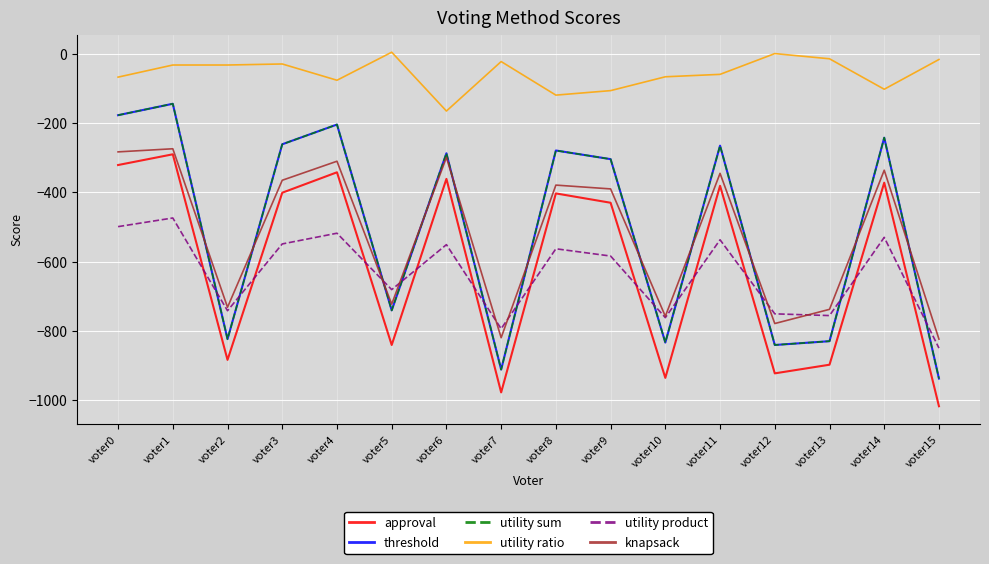

Does the chart display data point markers on the line(s)?

No